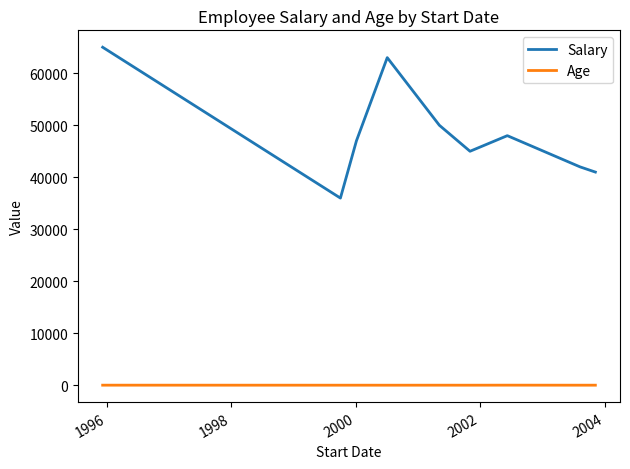

List the series in order of their overall mean, lowest first.

Age, Salary